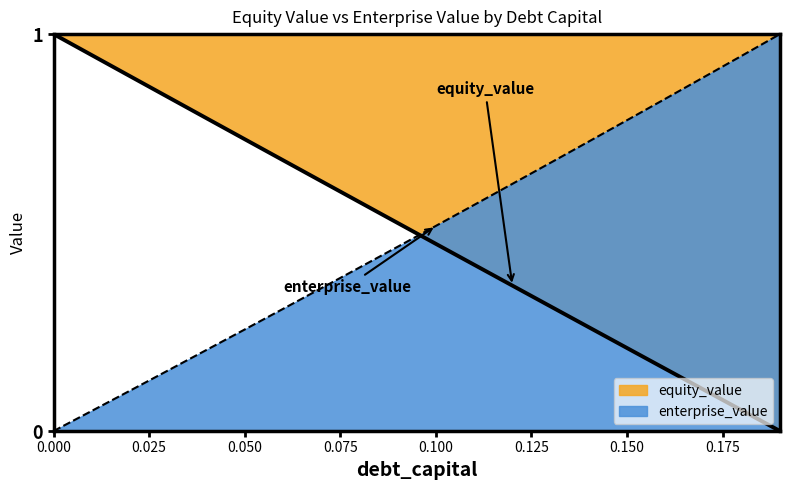

True or false: enterprise_value and equity_value intersect in this chart.

True